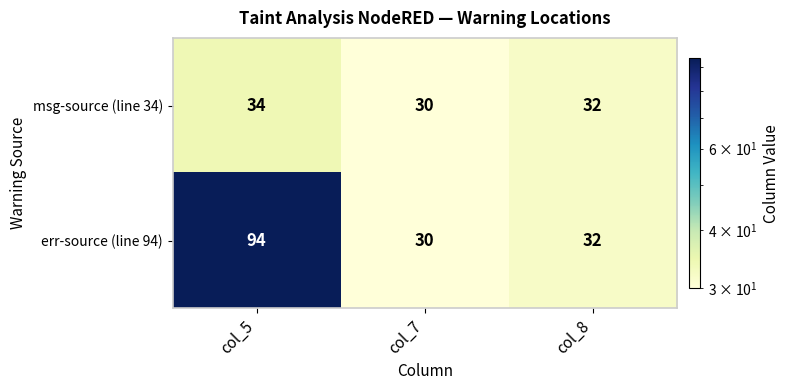

Is it true that msg-source (line 34) equals 51 at col_8?

False